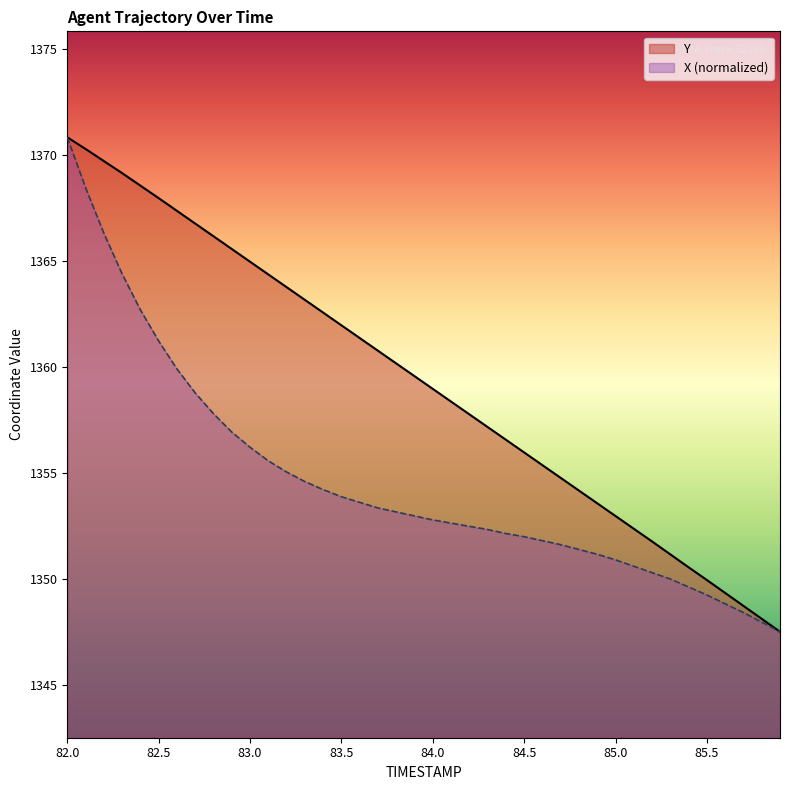

True or false: Y and X cross at least once.

False